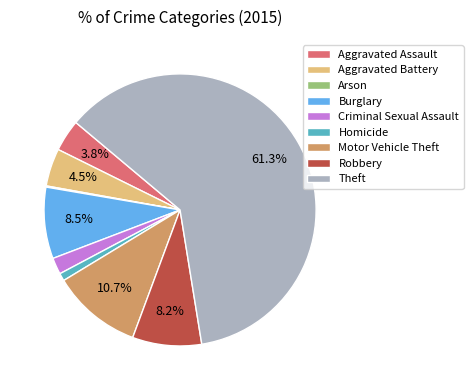

To the nearest percent, what is the difference between the Burglary and Aggravated Assault slice percentages?

5%